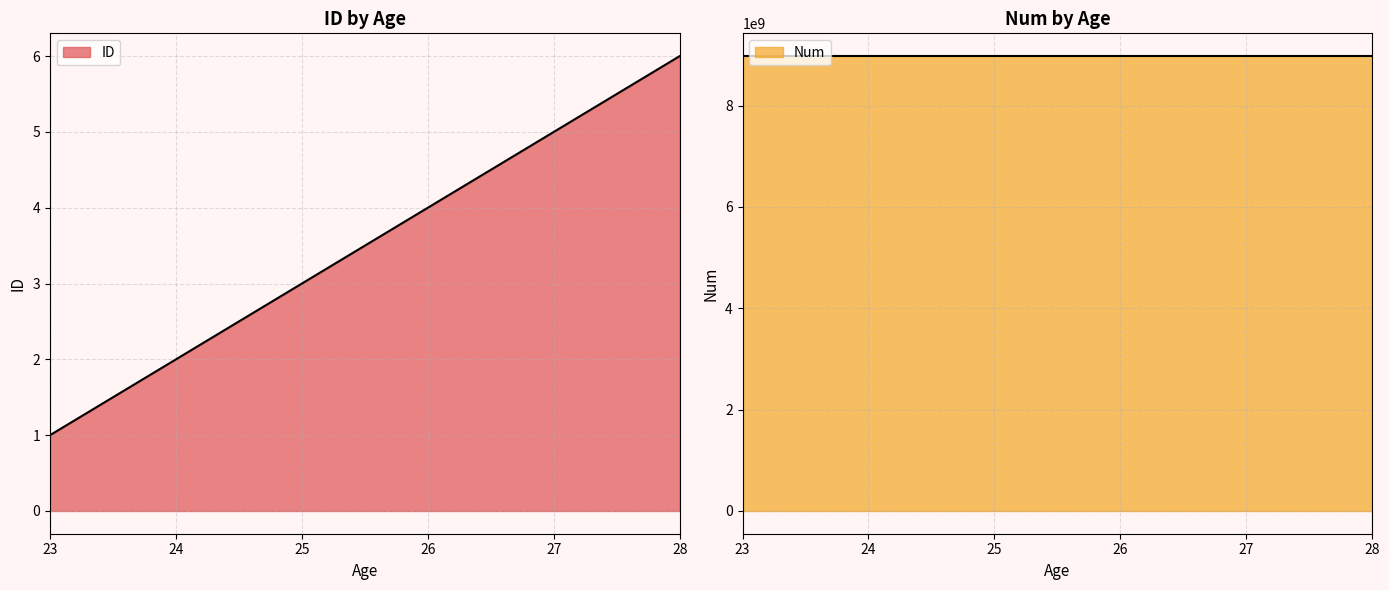

Is the value of ID at 25 greater than the value of Num at 24?

No